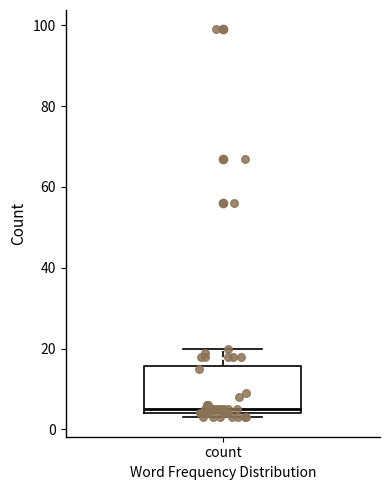

Read this box plot against the y-axis: the position of the median line, the range covered by the box, and the ends of both whiskers. The values are not printed on the chart, so give them approximately, as read against the axis.

median 6, box 4 to 16, whiskers 4 (just below the box's lower edge) to 20